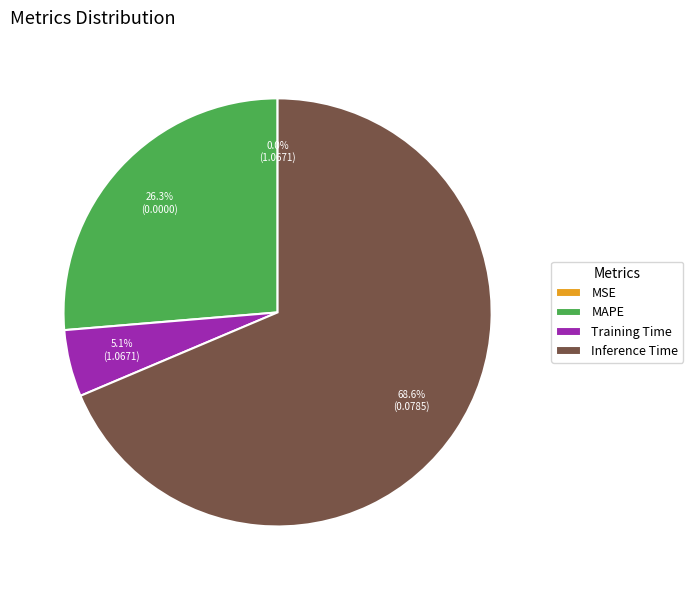

Do Training Time and MAPE together represent more than half of the pie?

No